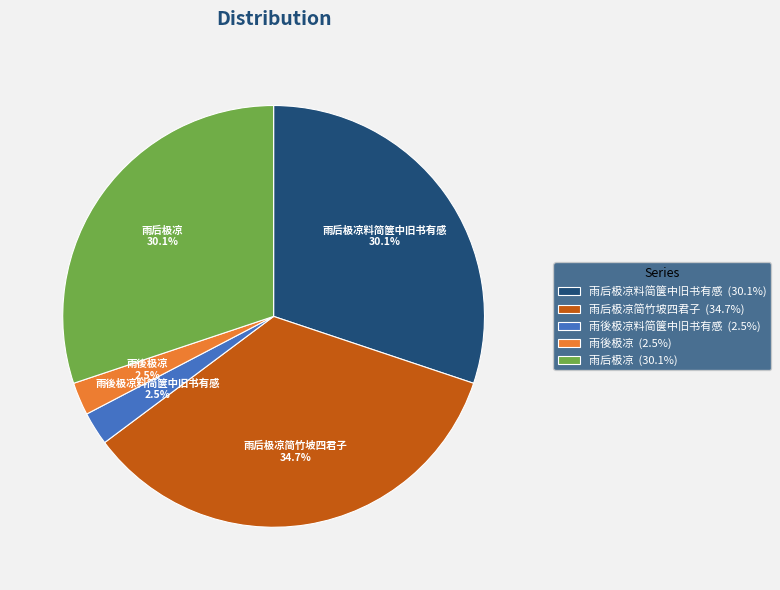

Does 雨后极凉简竹坡四君子 represent more than half of the total?

No